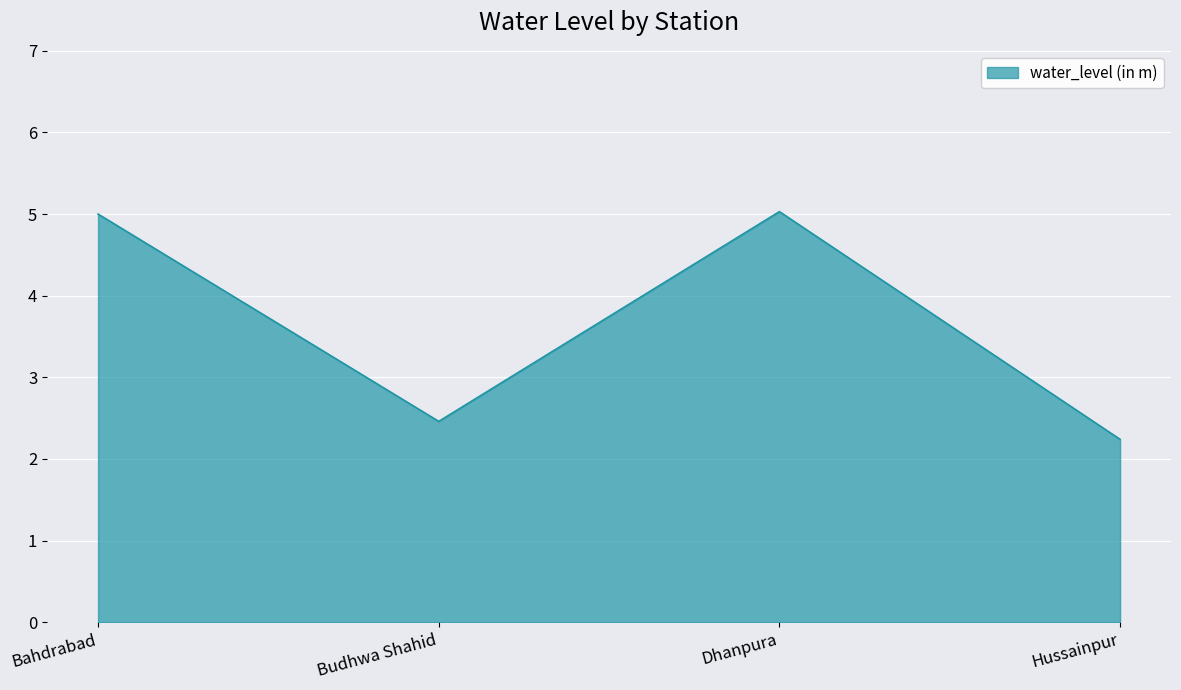

At which category does the data reach its first local valley?

Budhwa Shahid